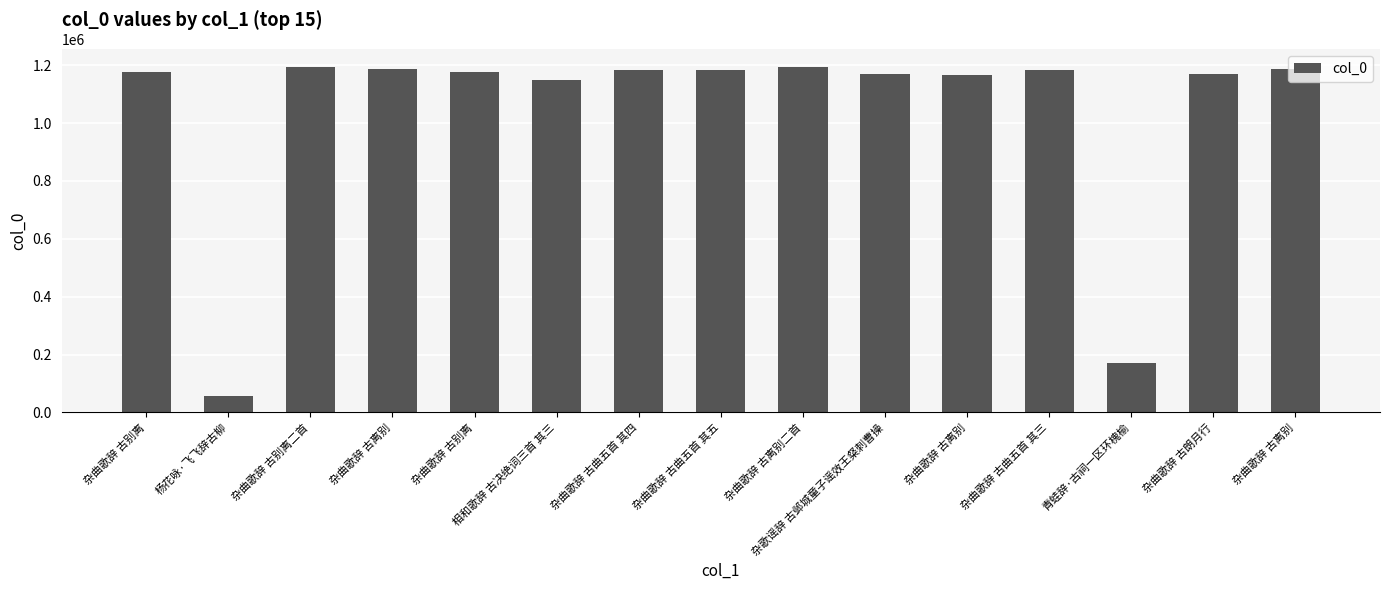

Rank the categories by value from highest to lowest.

杂曲歌辞 古离别二首, 杂曲歌辞 古别离二首, 杂曲歌辞 古离别, 杂曲歌辞 古离别, 杂曲歌辞 古曲五首 其五, 杂曲歌辞 古曲五首 其四, 杂曲歌辞 古曲五首 其三, 杂曲歌辞 古别离, 杂曲歌辞 古别离, 杂歌谣辞 古邺城童子谣效王粲刺曹操, 杂曲歌辞 古朗月行, 杂曲歌辞 古离别, 相和歌辞 古决绝词三首 其三, 青蛙辞·古祠一区环槐榆, 杨花咏·飞飞辞古柳